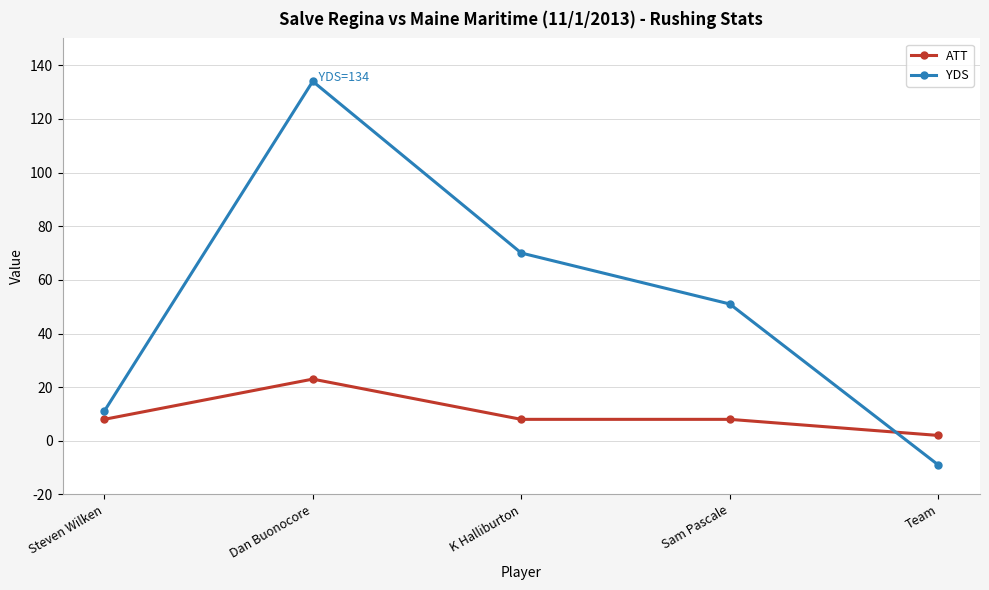

Is it true that YDS equals 70 at K Halliburton?

True